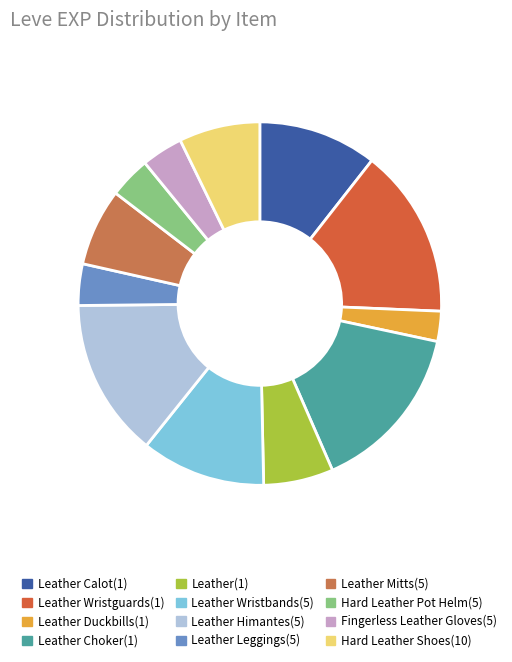

The Leather Leggings(5) slice represents 4% of the pie. True or false?

True